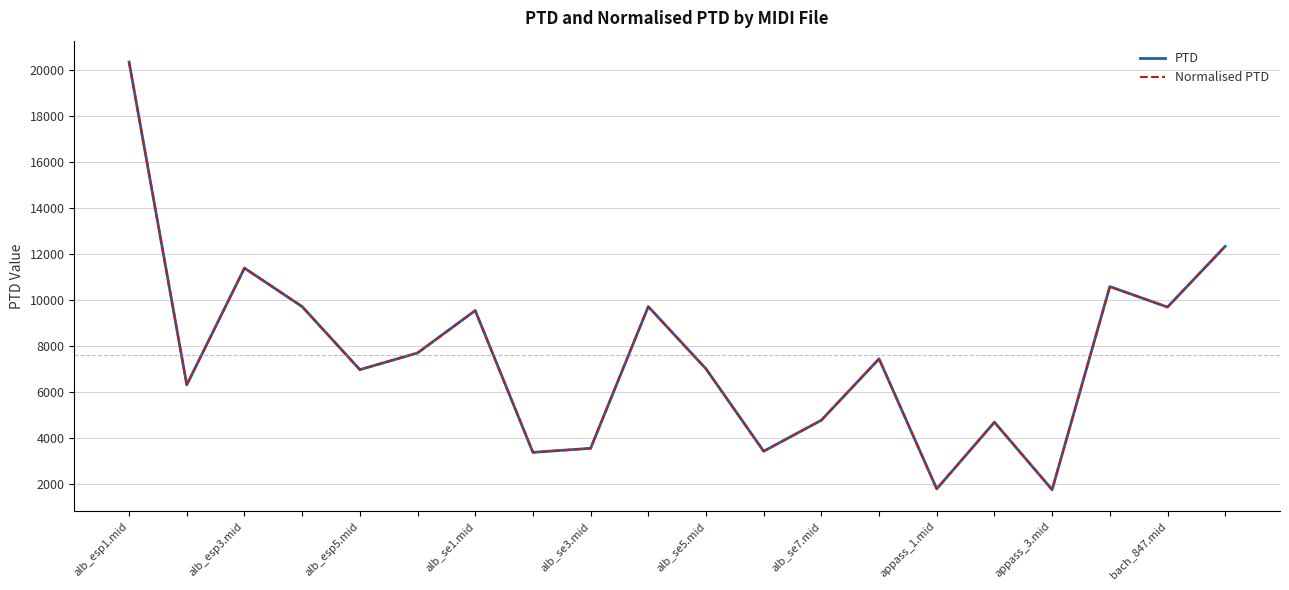

True or false: Normalised PTD has more than 0 interior local peaks.

True